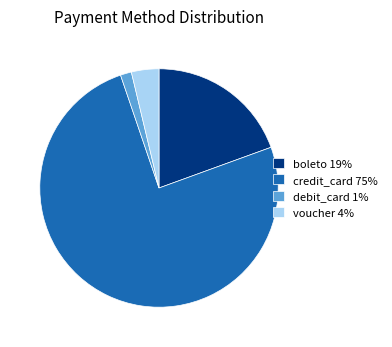

Which has a higher value, debit_card 1% or voucher 4%?

voucher 4%